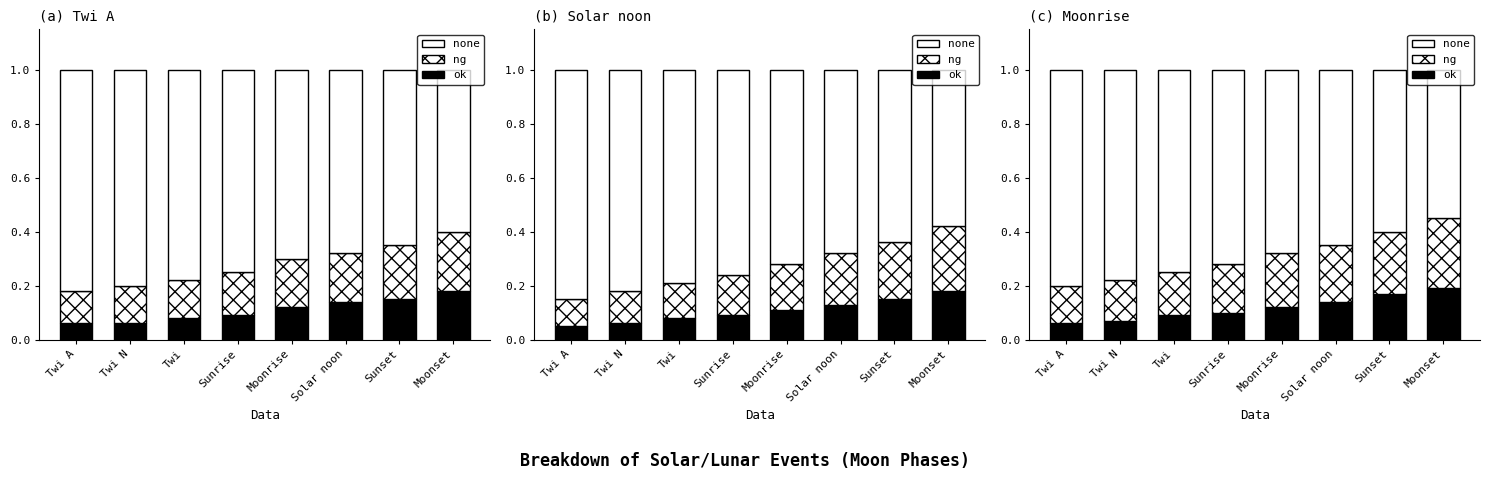

What is the sum of the ok values at Twi A and Sunrise?

0.2